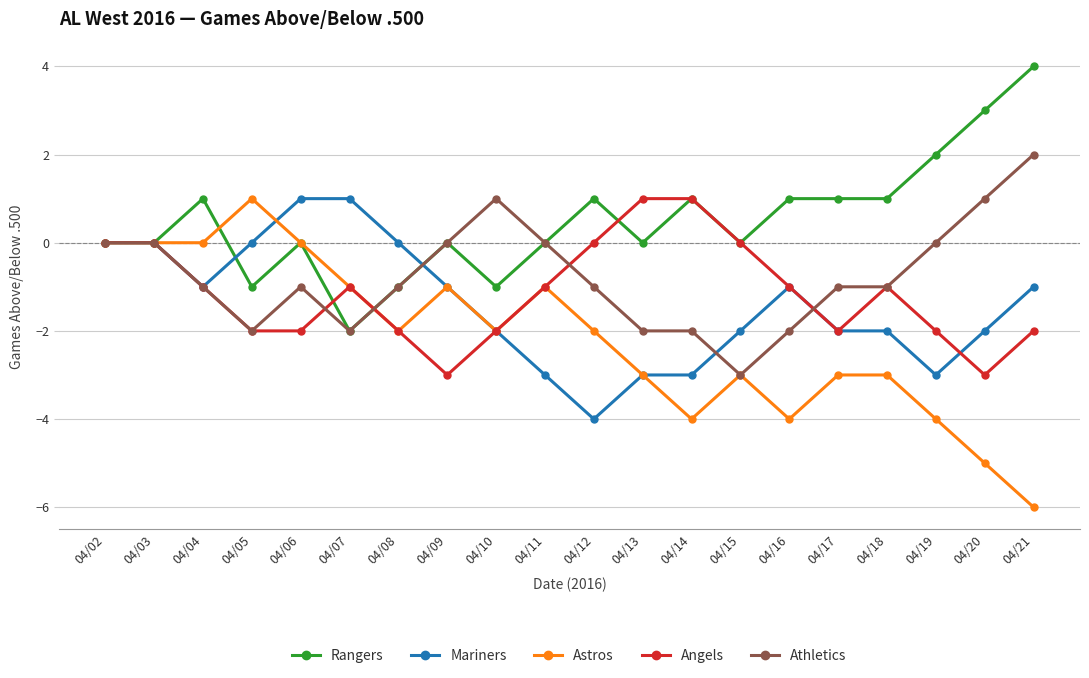

Reading left to right, what are all the values shown in this chart?

Rangers: 0	0	1	-1	0	-2	-1	0	-1	0	1	0	1	0	1	1	1	2	3	4
Mariners: 0	0	-1	0	1	1	0	-1	-2	-3	-4	-3	-3	-2	-1	-2	-2	-3	-2	-1
Astros: 0	0	0	1	0	-1	-2	-1	-2	-1	-2	-3	-4	-3	-4	-3	-3	-4	-5	-6
Angels: 0	0	-1	-2	-2	-1	-2	-3	-2	-1	0	1	1	0	-1	-2	-1	-2	-3	-2
Athletics: 0	0	-1	-2	-1	-2	-1	0	1	0	-1	-2	-2	-3	-2	-1	-1	0	1	2